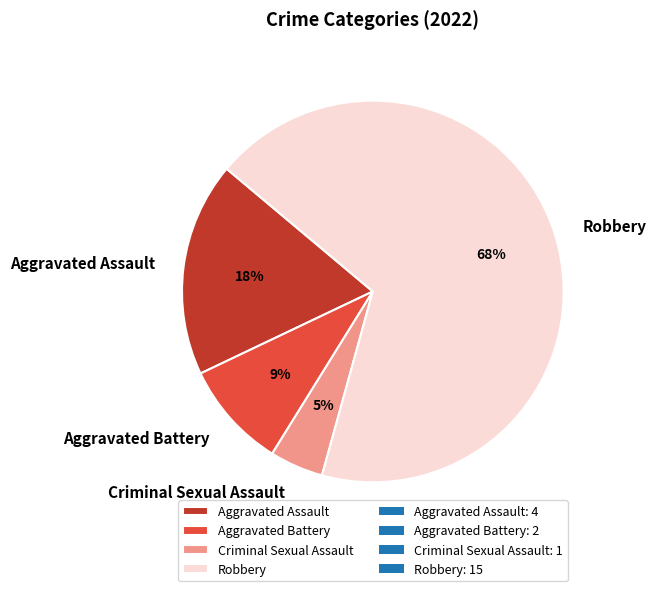

To the nearest percent, what portion does Robbery represent?

68%